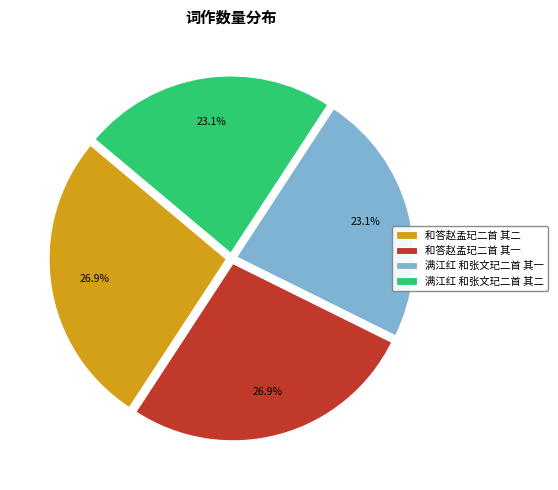

What percentage is the 满江红 和张文玘二首 其一 slice, to the nearest percent?

23%